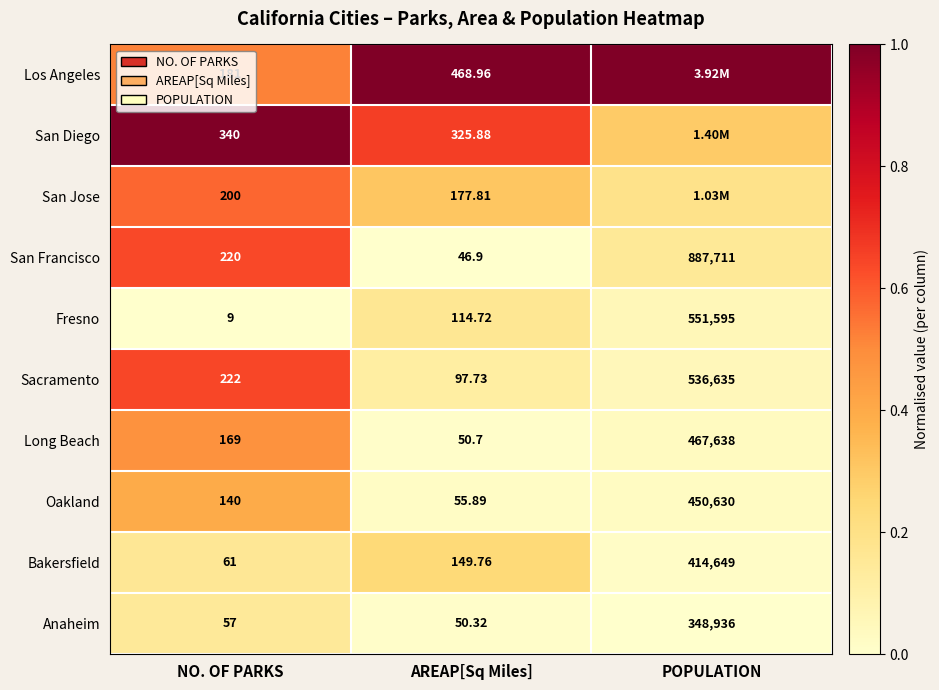

At how many categories does at least one series exceed 0?

3